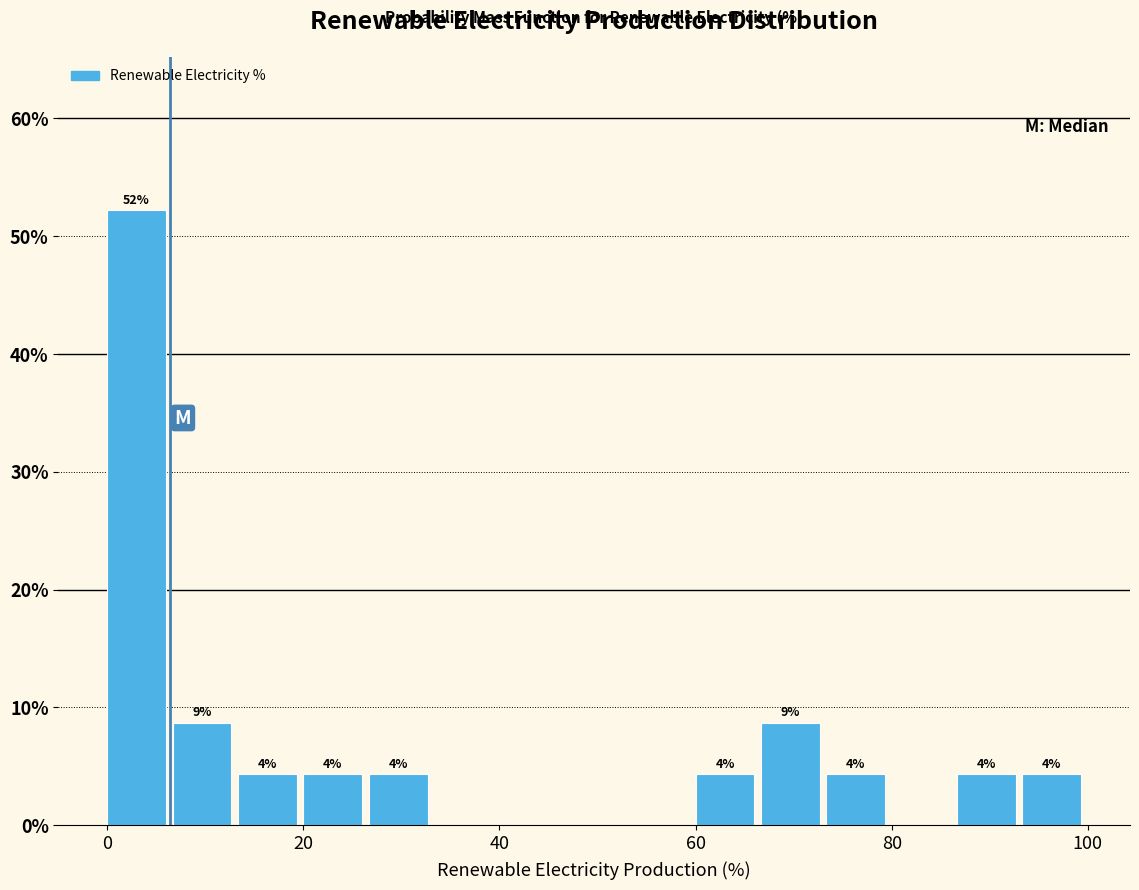

Read against the x-axis, roughly where is the centre of the tallest bar?

4